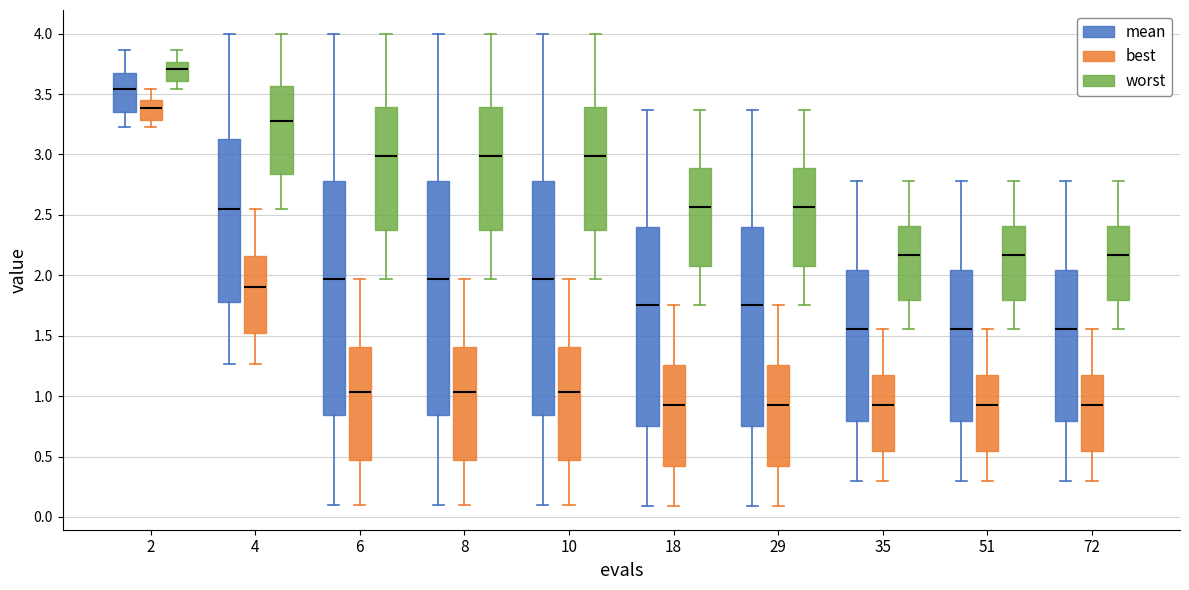

Reading left to right, read every box against the y-axis: the position of its median line, the range the box covers, and the ends of its whiskers. The values are not printed on the chart, so give them approximately, as read against the axis.

2 (mean): median 3.55, box 3.35 to 3.65, whiskers 3.20 to 3.85
2 (best): median 3.40, box 3.30 to 3.45, whiskers 3.20 to 3.55
2 (worst): median 3.70, box 3.60 to 3.75, whiskers 3.55 to 3.85
4 (mean): median 2.55, box 1.80 to 3.15, whiskers 1.25 to 4.00
4 (best): median 1.90, box 1.50 to 2.15, whiskers 1.25 to 2.55
4 (worst): median 3.25, box 2.85 to 3.55, whiskers 2.55 to 4.00
6 (mean): median 1.95, box 0.85 to 2.80, whiskers 0.10 to 4.00
6 (best): median 1.05, box 0.45 to 1.40, whiskers 0.10 to 1.95
6 (worst): median 3.00, box 2.40 to 3.40, whiskers 1.95 to 4.00
8 (mean): median 1.95, box 0.85 to 2.80, whiskers 0.10 to 4.00
8 (best): median 1.05, box 0.45 to 1.40, whiskers 0.10 to 1.95
8 (worst): median 3.00, box 2.40 to 3.40, whiskers 1.95 to 4.00
10 (mean): median 1.95, box 0.85 to 2.80, whiskers 0.10 to 4.00
10 (best): median 1.05, box 0.45 to 1.40, whiskers 0.10 to 1.95
10 (worst): median 3.00, box 2.40 to 3.40, whiskers 1.95 to 4.00
18 (mean): median 1.75, box 0.75 to 2.40, whiskers 0.10 to 3.35
18 (best): median 0.90, box 0.40 to 1.25, whiskers 0.10 to 1.75
18 (worst): median 2.55, box 2.10 to 2.90, whiskers 1.75 to 3.35
29 (mean): median 1.75, box 0.75 to 2.40, whiskers 0.10 to 3.35
29 (best): median 0.90, box 0.40 to 1.25, whiskers 0.10 to 1.75
29 (worst): median 2.55, box 2.10 to 2.90, whiskers 1.75 to 3.35
35 (mean): median 1.55, box 0.80 to 2.05, whiskers 0.30 to 2.80
35 (best): median 0.90, box 0.55 to 1.15, whiskers 0.30 to 1.55
35 (worst): median 2.15, box 1.80 to 2.40, whiskers 1.55 to 2.80
51 (mean): median 1.55, box 0.80 to 2.05, whiskers 0.30 to 2.80
51 (best): median 0.90, box 0.55 to 1.15, whiskers 0.30 to 1.55
51 (worst): median 2.15, box 1.80 to 2.40, whiskers 1.55 to 2.80
72 (mean): median 1.55, box 0.80 to 2.05, whiskers 0.30 to 2.80
72 (best): median 0.90, box 0.55 to 1.15, whiskers 0.30 to 1.55
72 (worst): median 2.15, box 1.80 to 2.40, whiskers 1.55 to 2.80